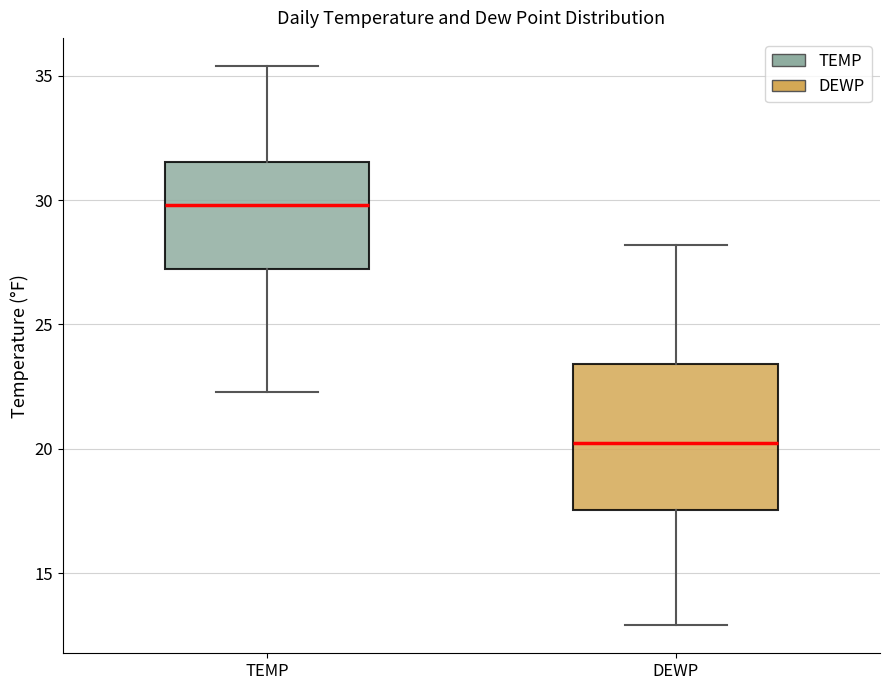

Where does the lower whisker of the box for DEWP end on the y-axis? The values are not printed on the chart, so give them approximately, as read against the axis.

13.0